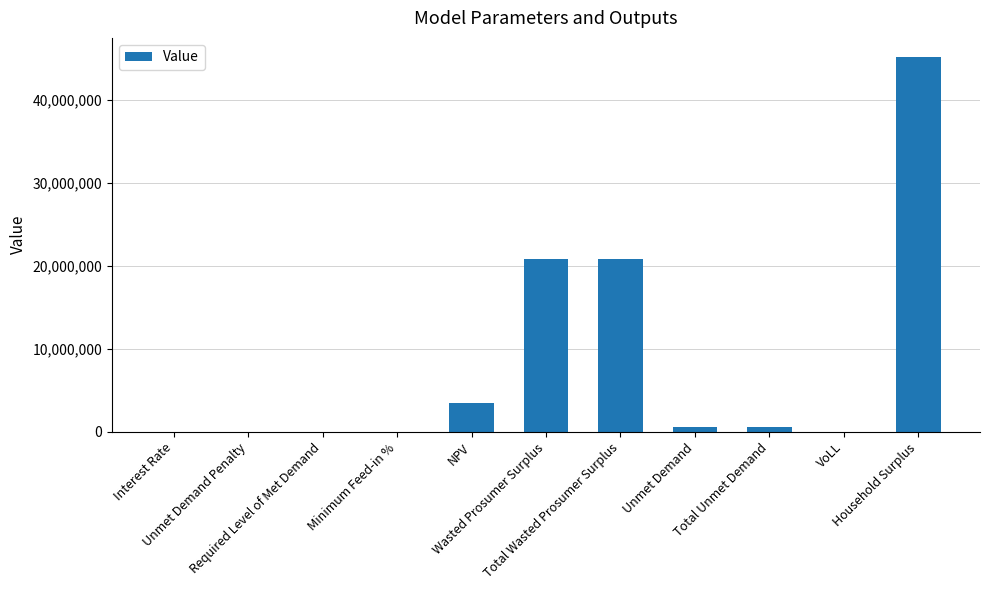

How many distinct data groups are displayed?

1